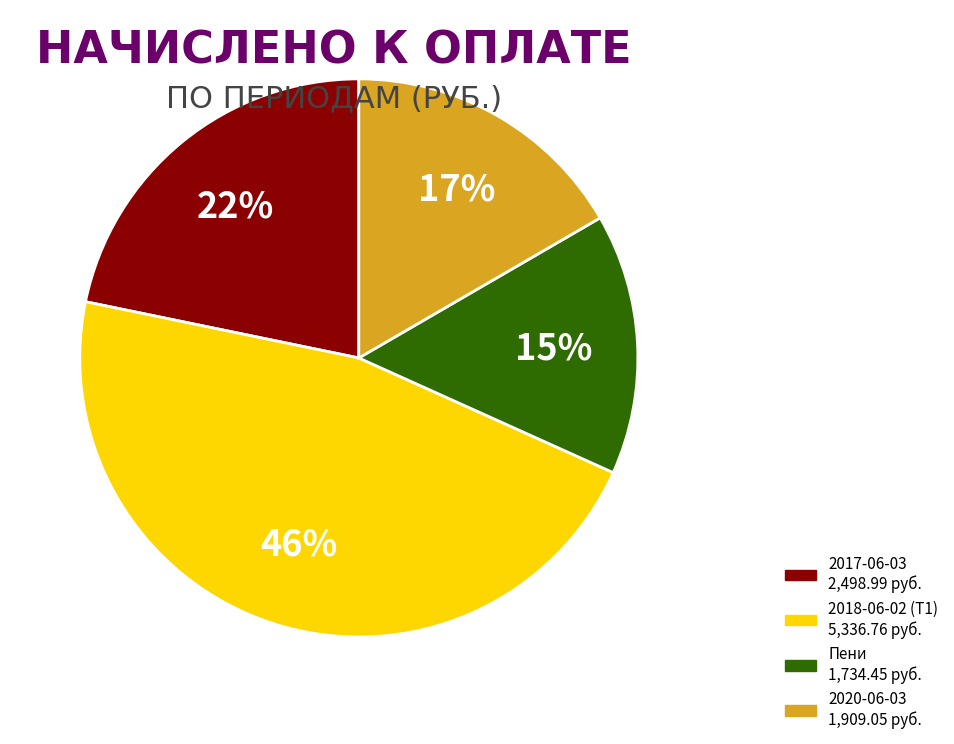

Is there any slice that represents more than half of the pie?

No